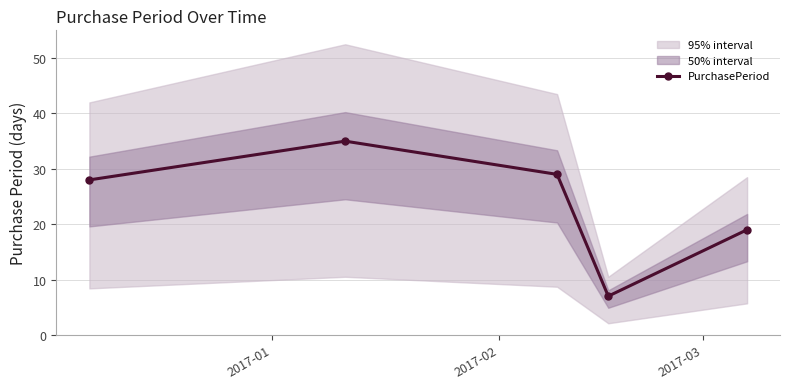

What is the lowest value of the PurchasePeriod series?

7